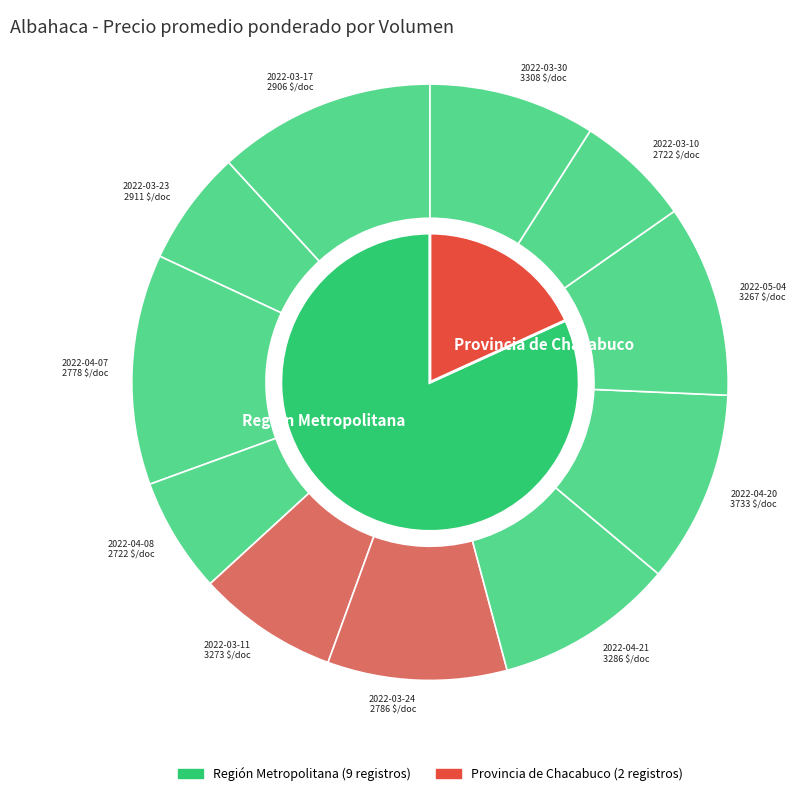

Does 150 account for over 50% of the chart?

No